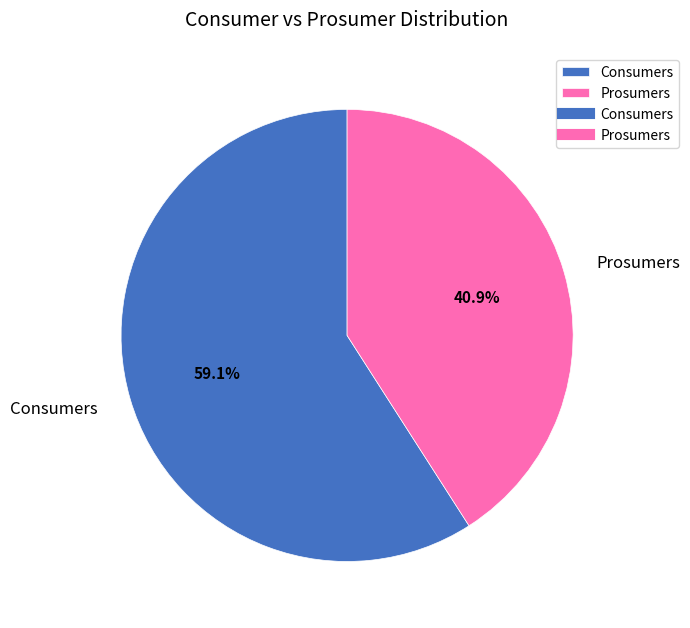

Is there a majority slice in this chart?

Yes